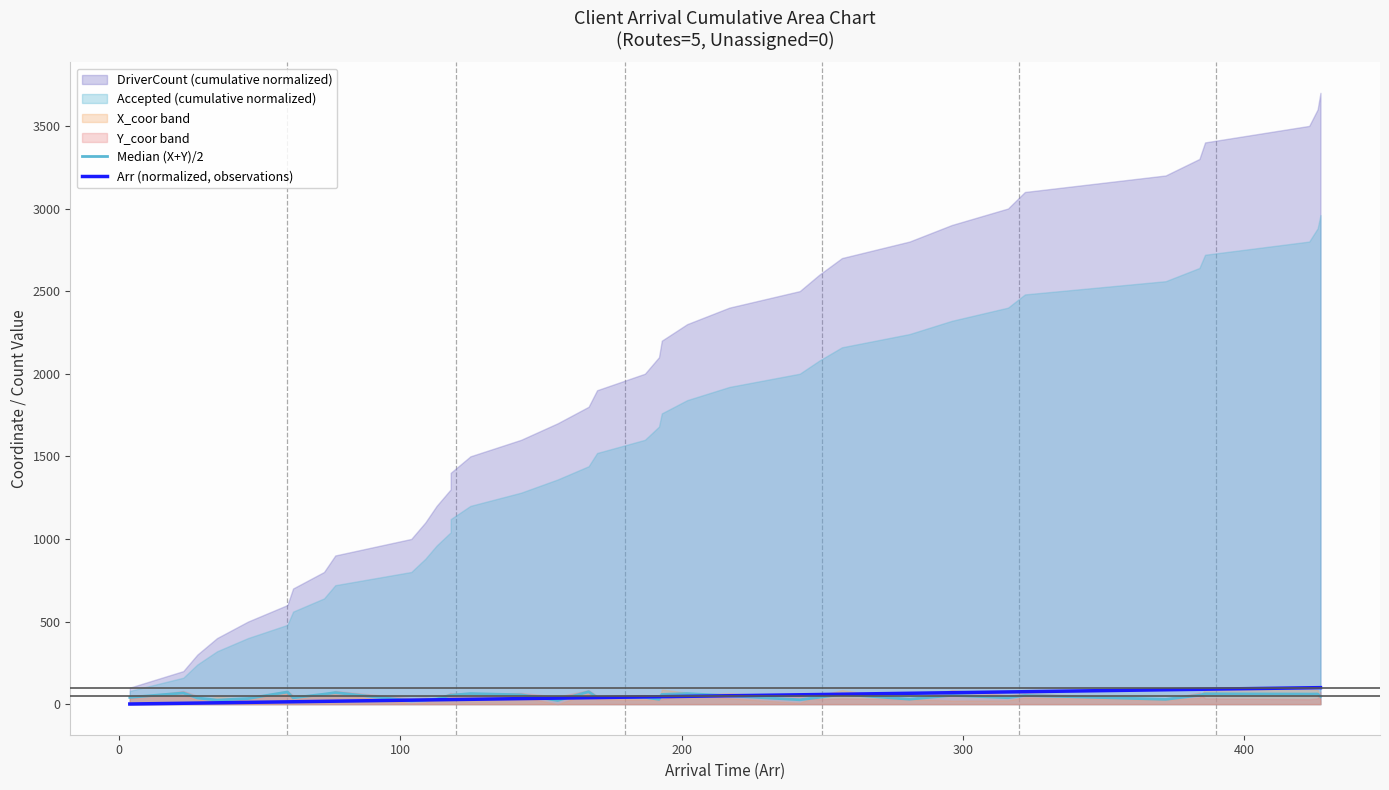

True or false: Median (X+Y)/2 has more than 0 points higher than both neighbors.

True